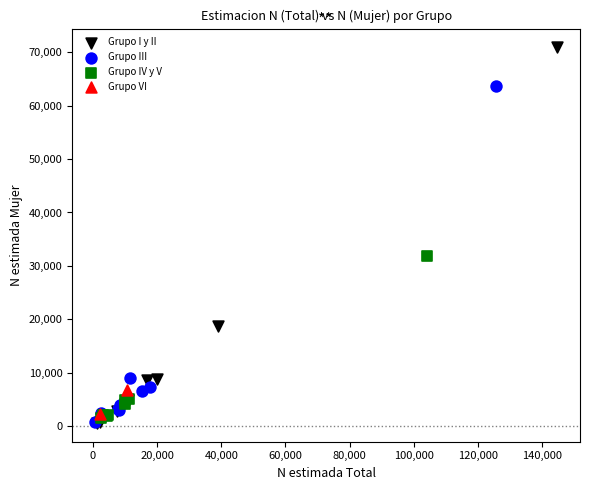

What are all the series names shown in the legend?

Grupo I y II, Grupo III, Grupo IV y V, Grupo VI